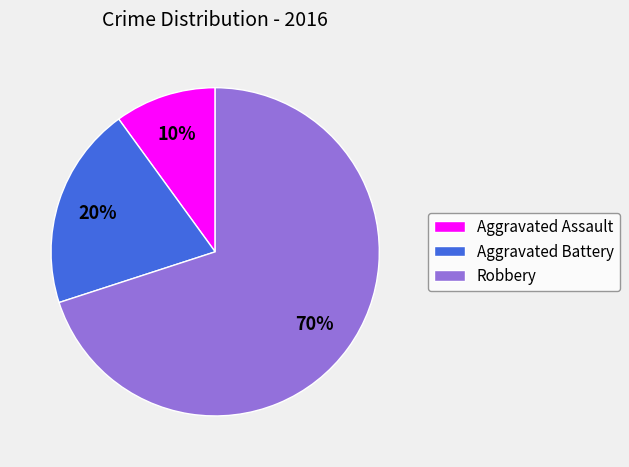

Is there any slice that represents more than half of the pie?

Yes